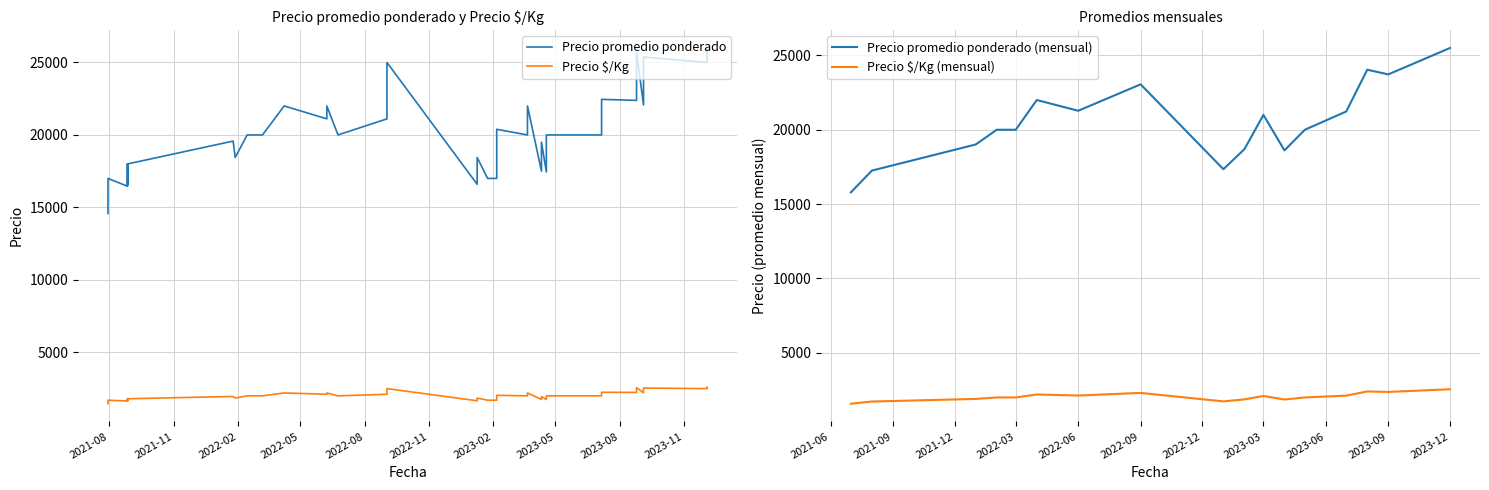

True or false: Precio promedio ponderado and Precio $/Kg cross at least once.

False